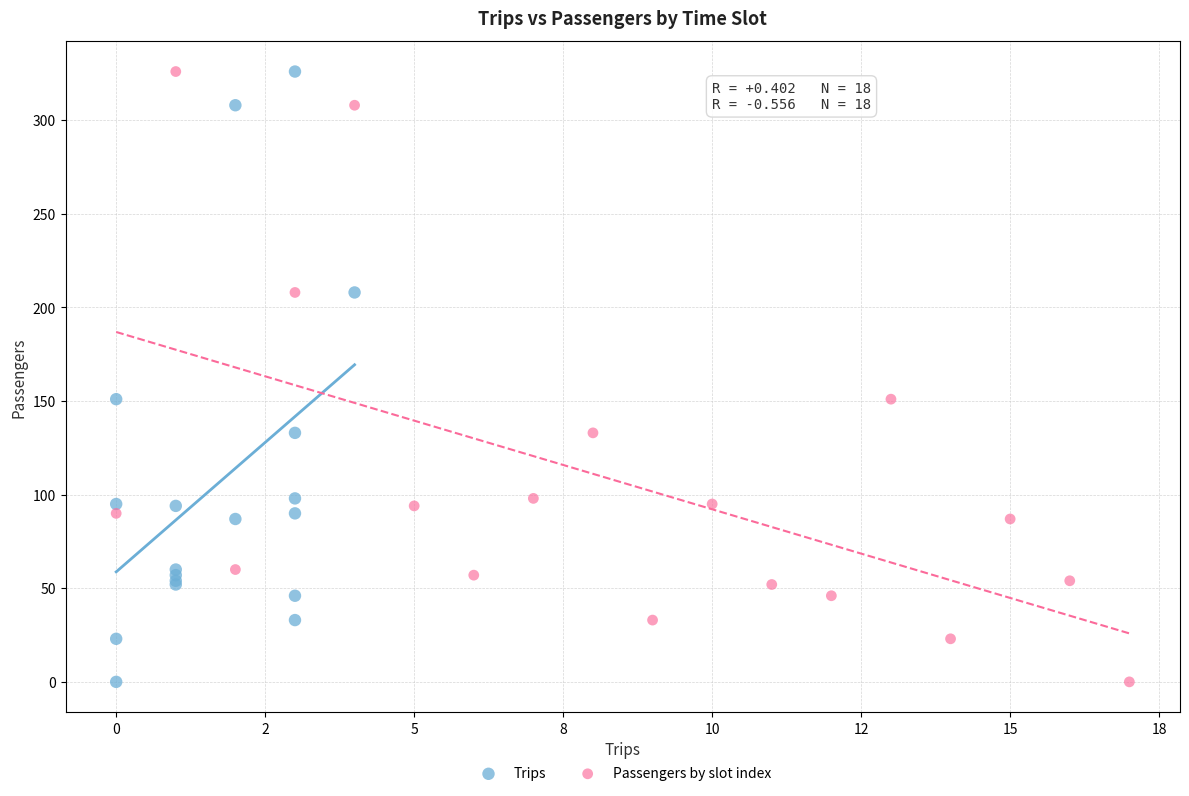

What are all the series names shown in the legend?

Trips, Passengers by slot index